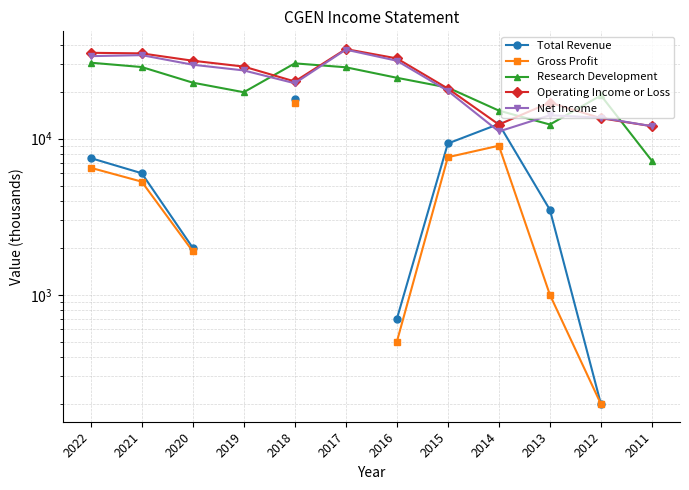

Rank the categories by Operating Income or Loss value from lowest to highest.

2011, 2014, 2012, 2013, 2015, 2018, 2019, 2020, 2016, 2021, 2022, 2017